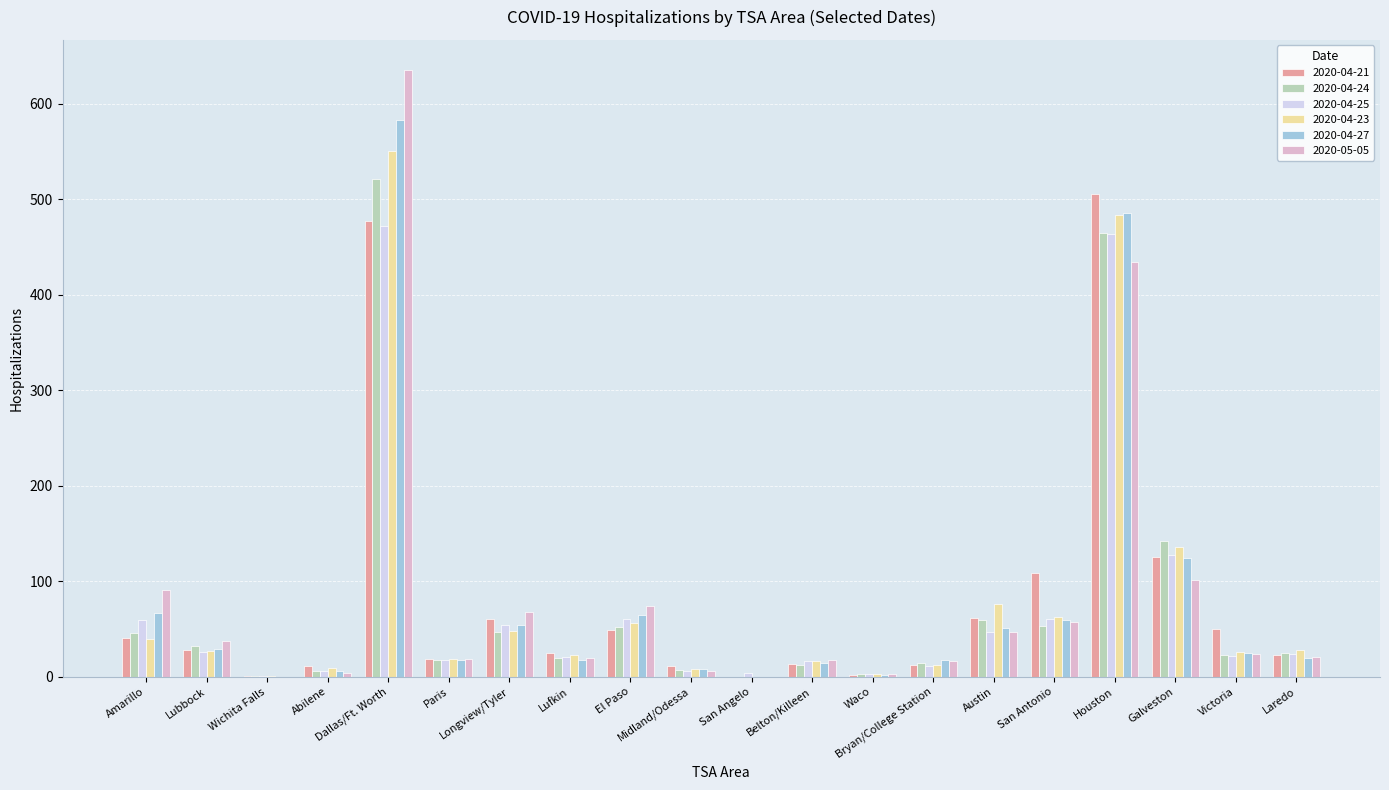

What is the maximum value shown in the chart?

635